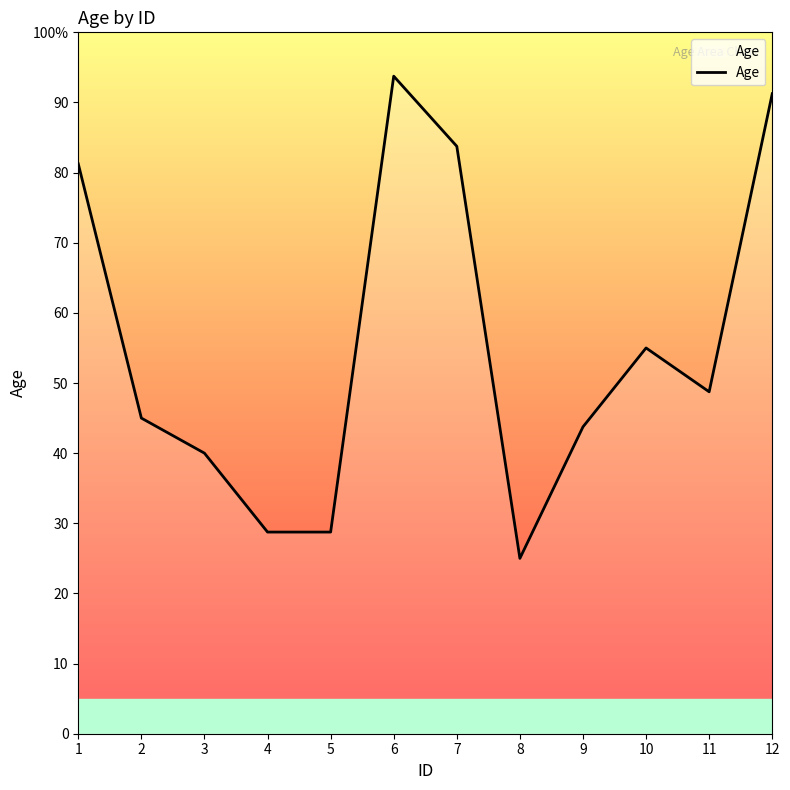

Is it true that the value at 4 is 28.7?

True